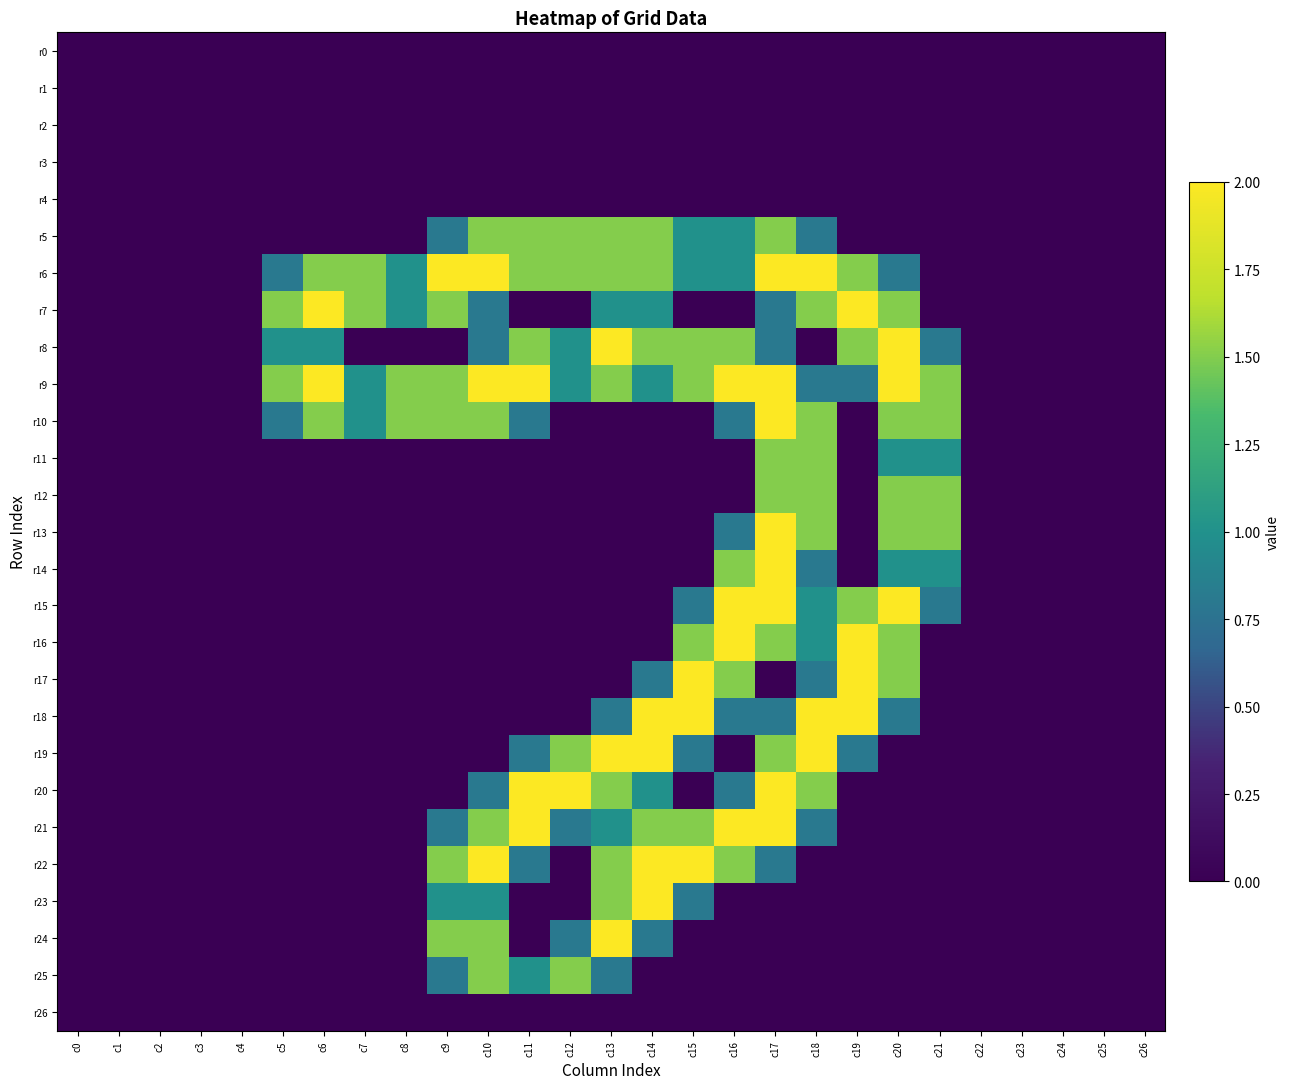

At how many categories does at least one series exceed 0?

17